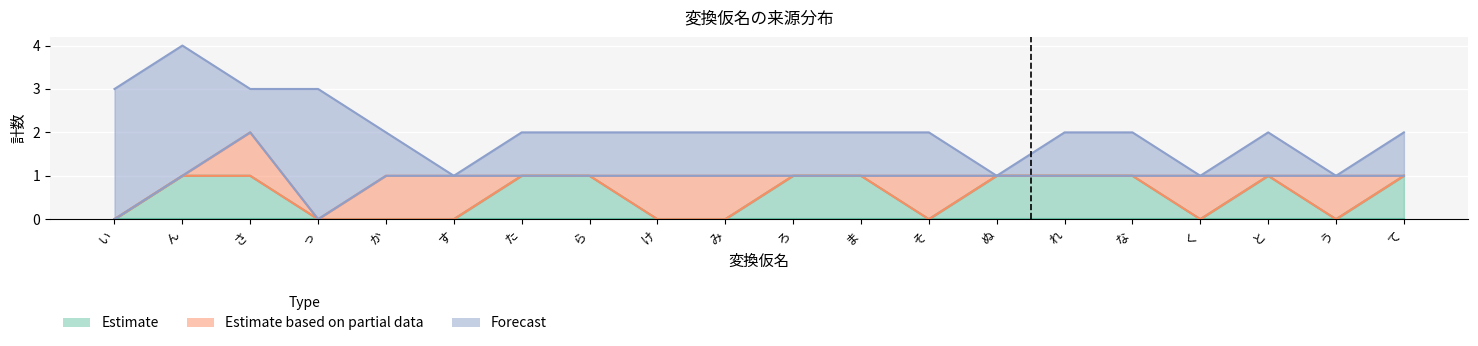

True or false: Estimate (一) has more than 2 interior local peaks.

False